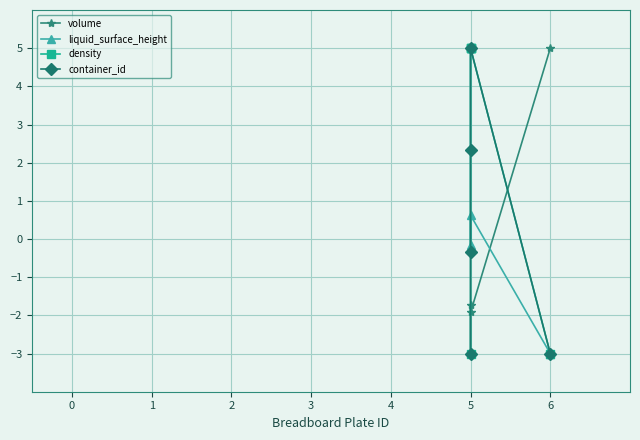

List the labels in order of density value, largest first.

5, 5, 5, 5, 6